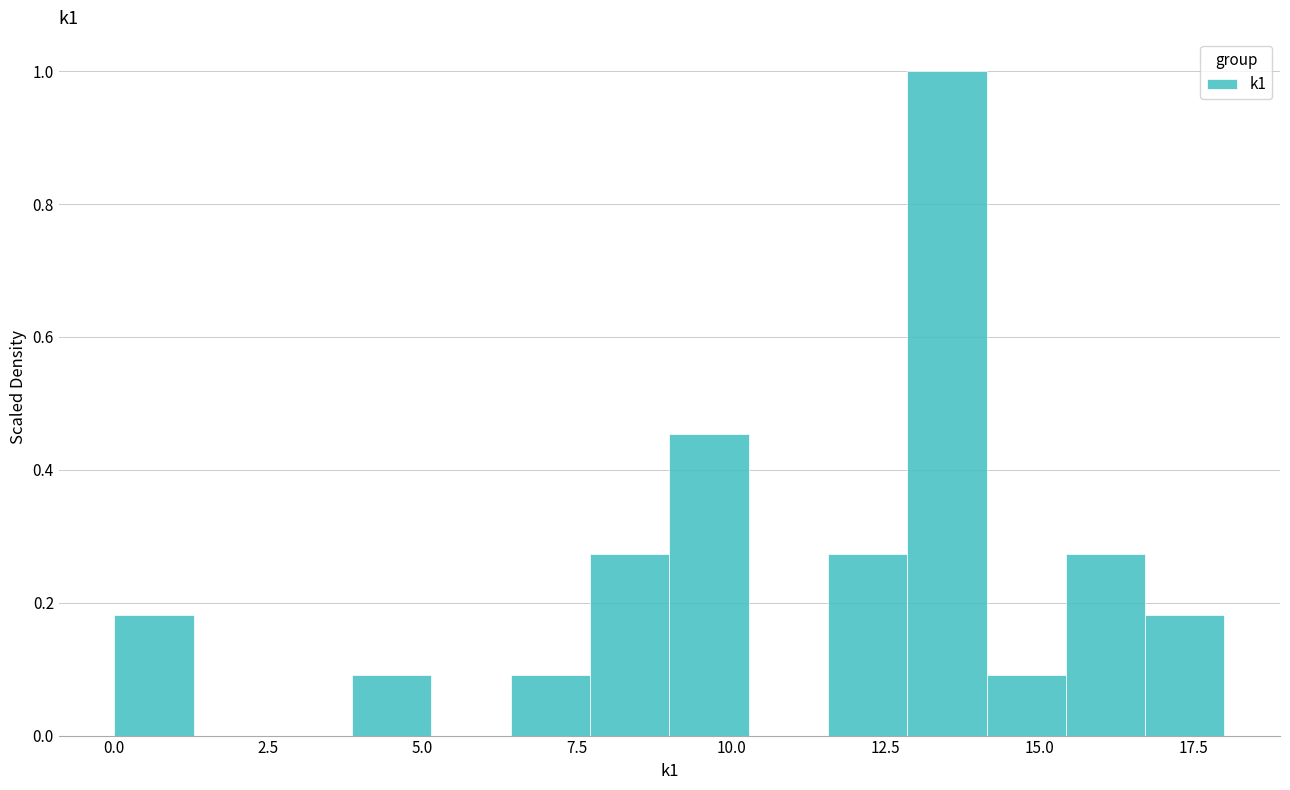

Read against the x-axis, roughly where is the centre of the tallest bar?

13.5